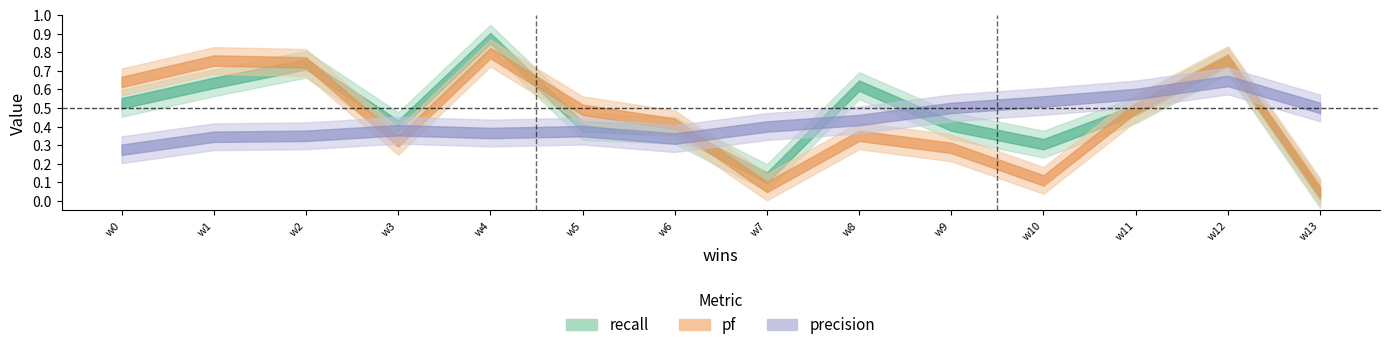

Between 1 and 3, which is larger?

3